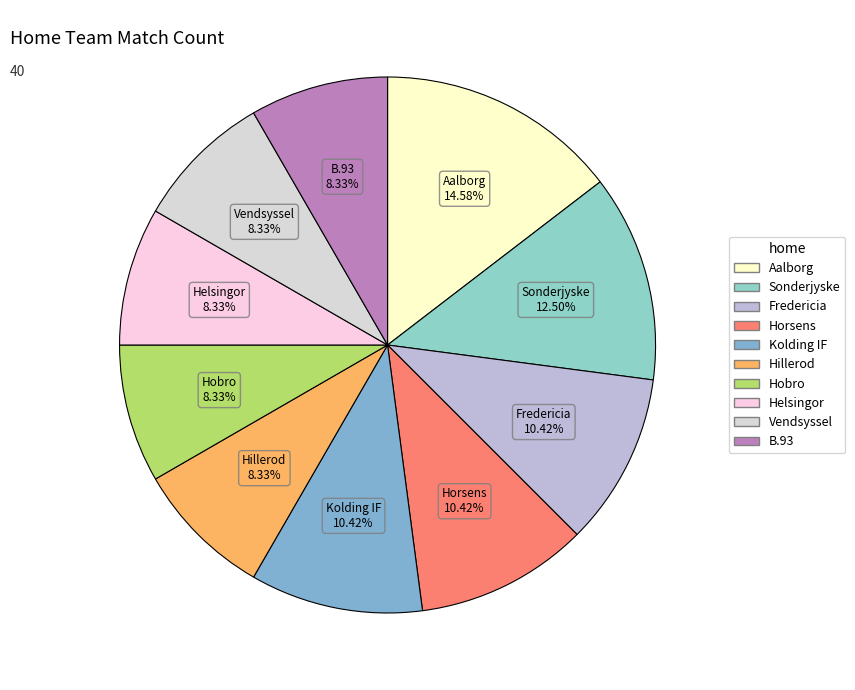

What is the largest slice in the pie chart?

Aalborg